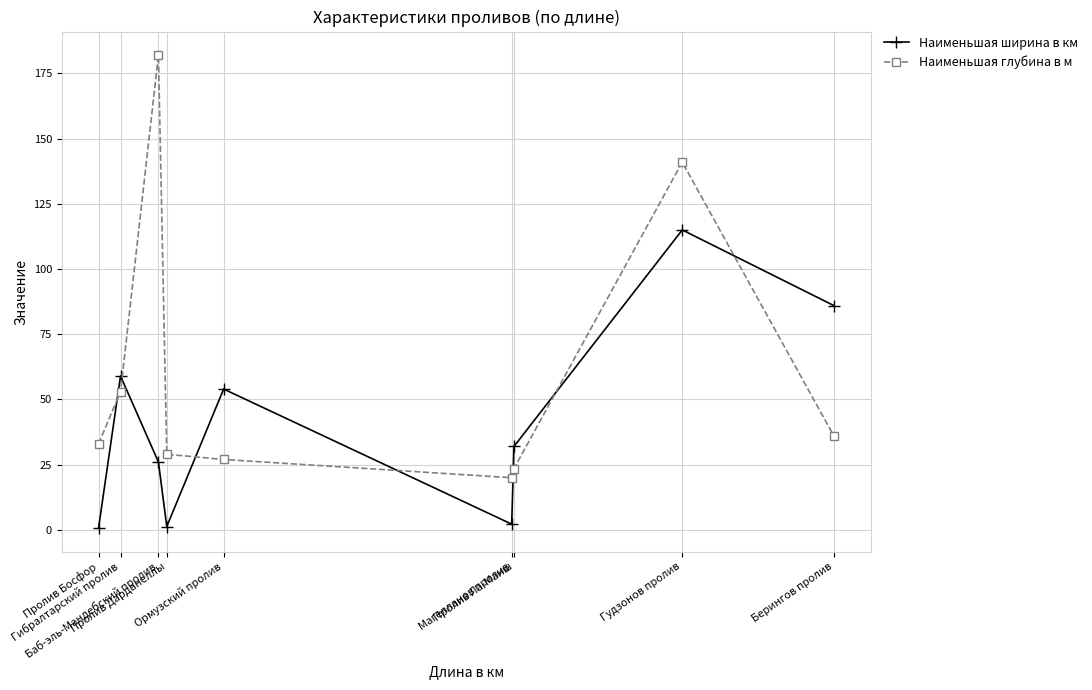

Is the value of Наименьшая глубина в м at Пролив Босфор greater than the value of Наименьшая ширина в км at Баб-эль-Мандебский пролив?

Yes